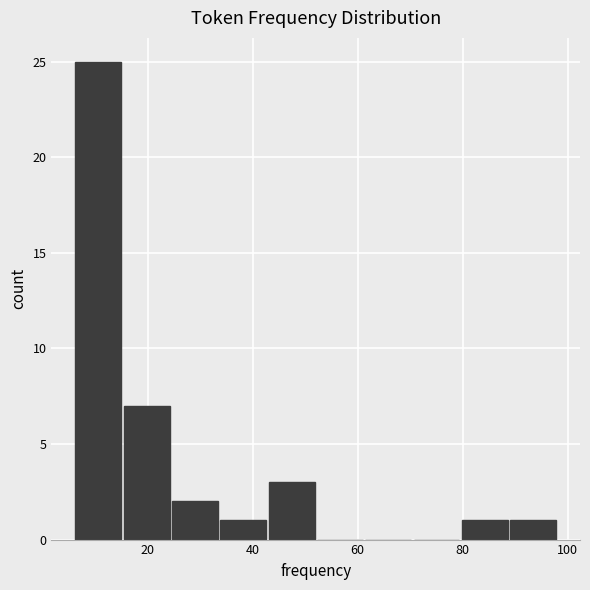

Reading left to right, list every bar in this chart as the range it spans on the x-axis followed by its height. Neither the bar edges nor the heights are printed on the chart, so give them approximately, as read against the axes.

6.0 to 15.2: 25
15.2 to 24.4: 7
24.4 to 33.6: 2
33.6 to 42.8: 1
42.8 to 52.0: 3
52.0 to 61.2: 0
61.2 to 70.4: 0
70.4 to 79.6: 0
79.6 to 88.8: 1
88.8 to 98.0: 1